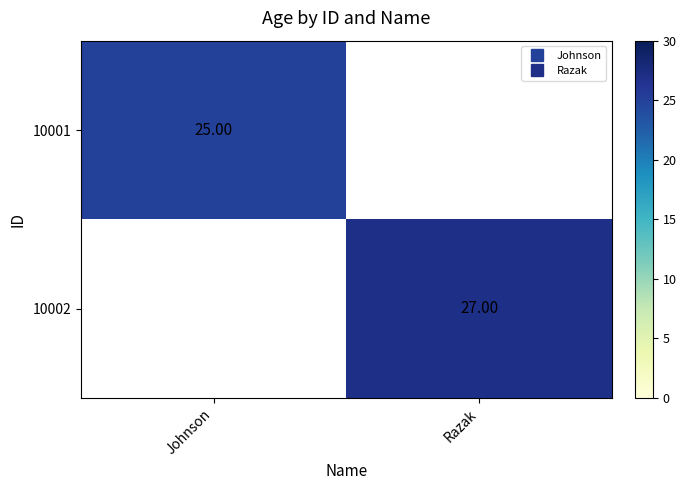

List the labels in order of 10001 value, largest first.

Johnson, Razak